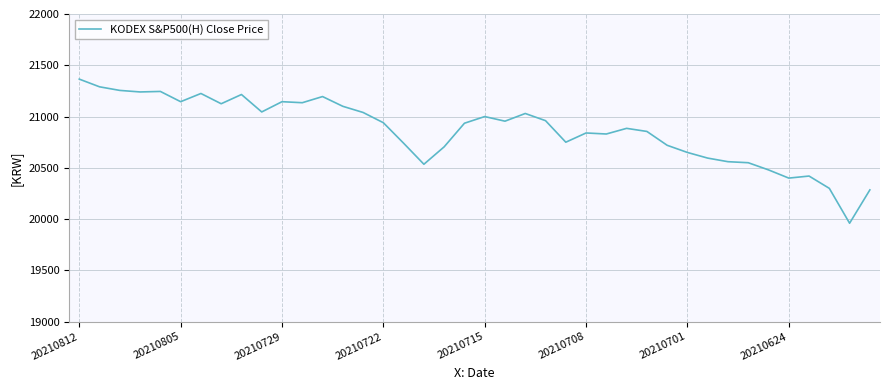

What is the smallest value displayed?

19960